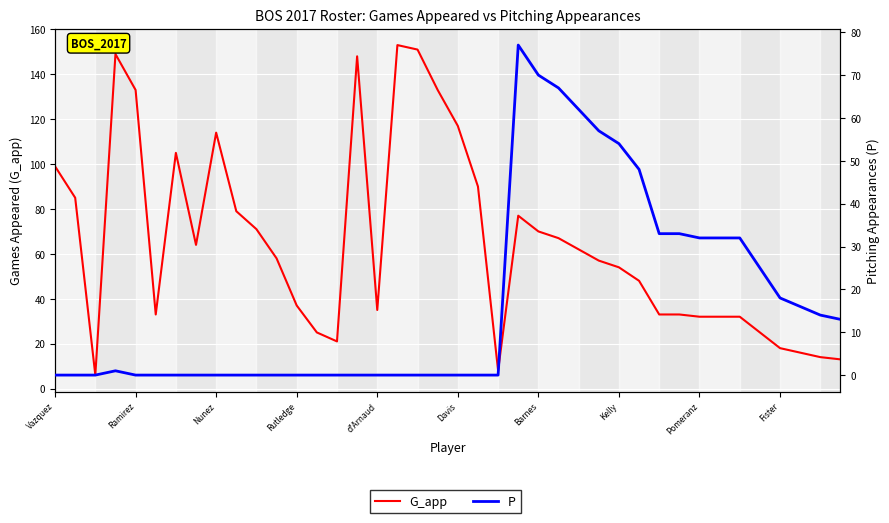

What is the value of the G_app point at the 17th from the left?

35